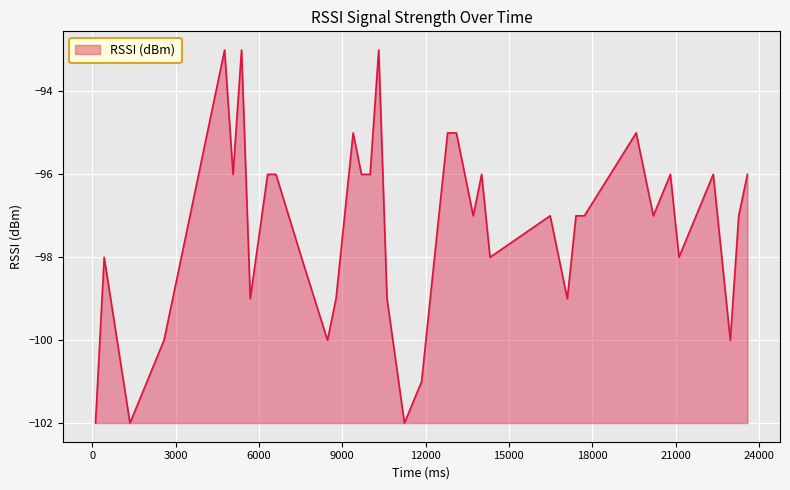

What is the smallest value displayed?

-102